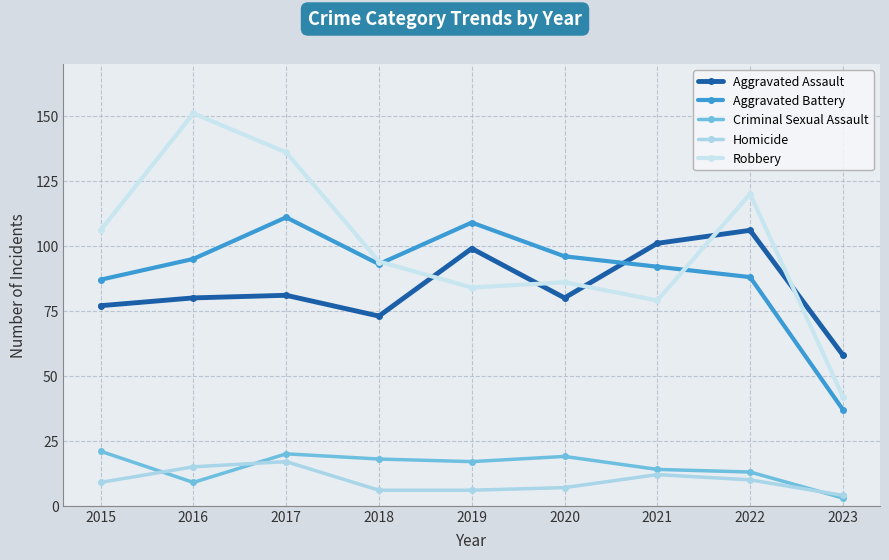

Count the number of data series in this chart.

5